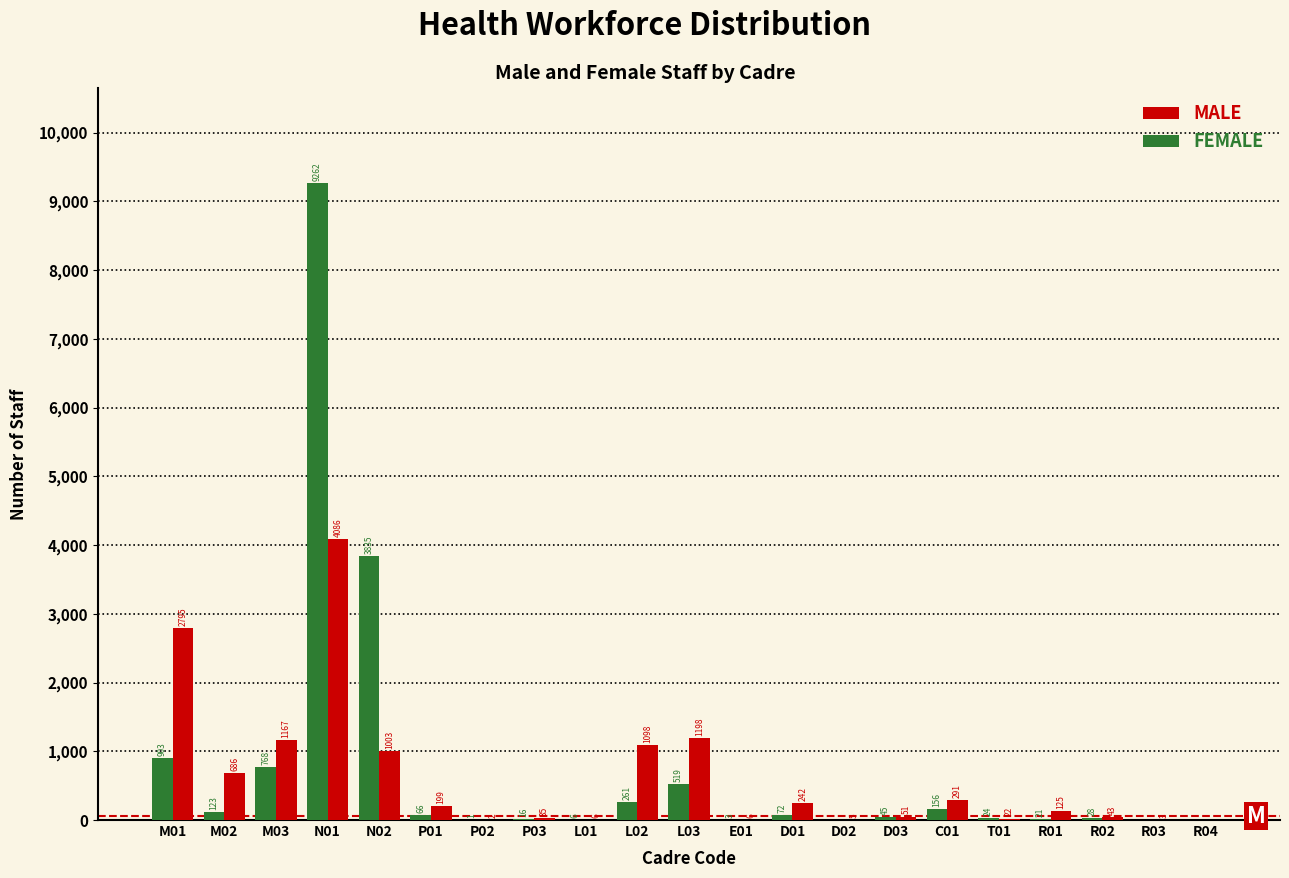

Reading left to right, transcribe all the data shown in this chart.

MALE: M01=2795	M02=686	M03=1167	N01=4086	N02=1003	P01=199	P02=2	P03=35	L01=6	L02=1098	L03=1198	E01=6	D01=242	D02=5	D03=51	C01=291	T01=22	R01=125	R02=43	R03=3	R04=0
FEMALE: M01=903	M02=123	M03=768	N01=9262	N02=3835	P01=66	P02=1	P03=16	L01=6	L02=261	L03=519	E01=3	D01=72	D02=0	D03=45	C01=156	T01=24	R01=21	R02=28	R03=0	R04=0